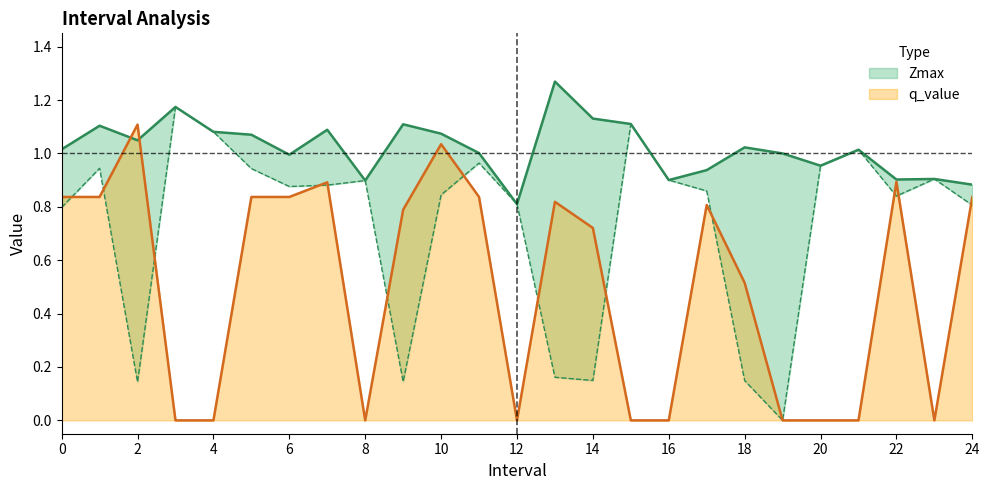

Between 18 and 8, which is larger?

18